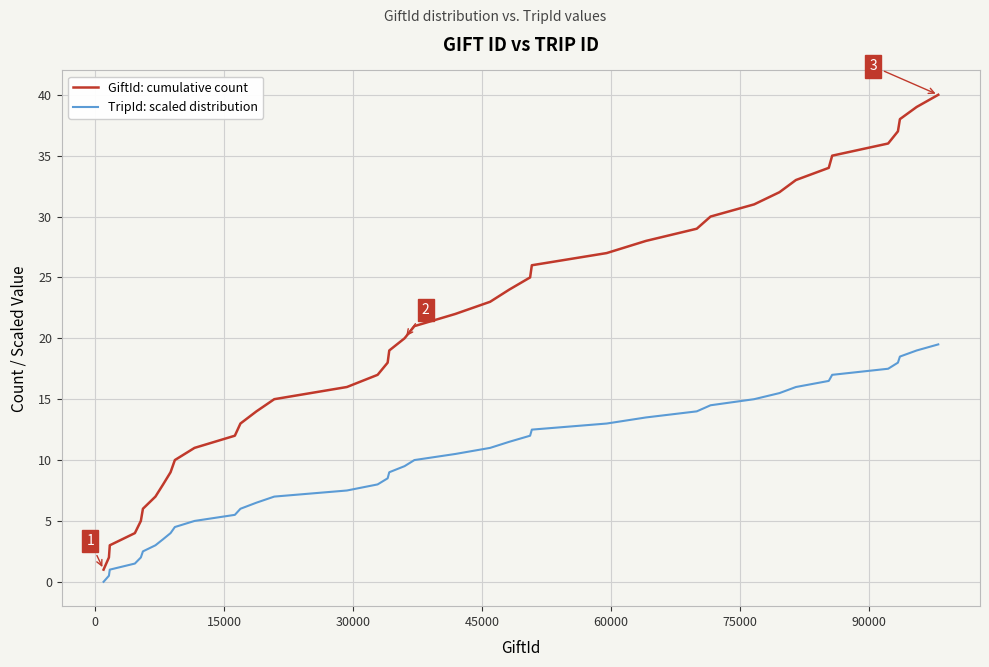

Which series has the largest total across all categories?

GiftId: cumulative count